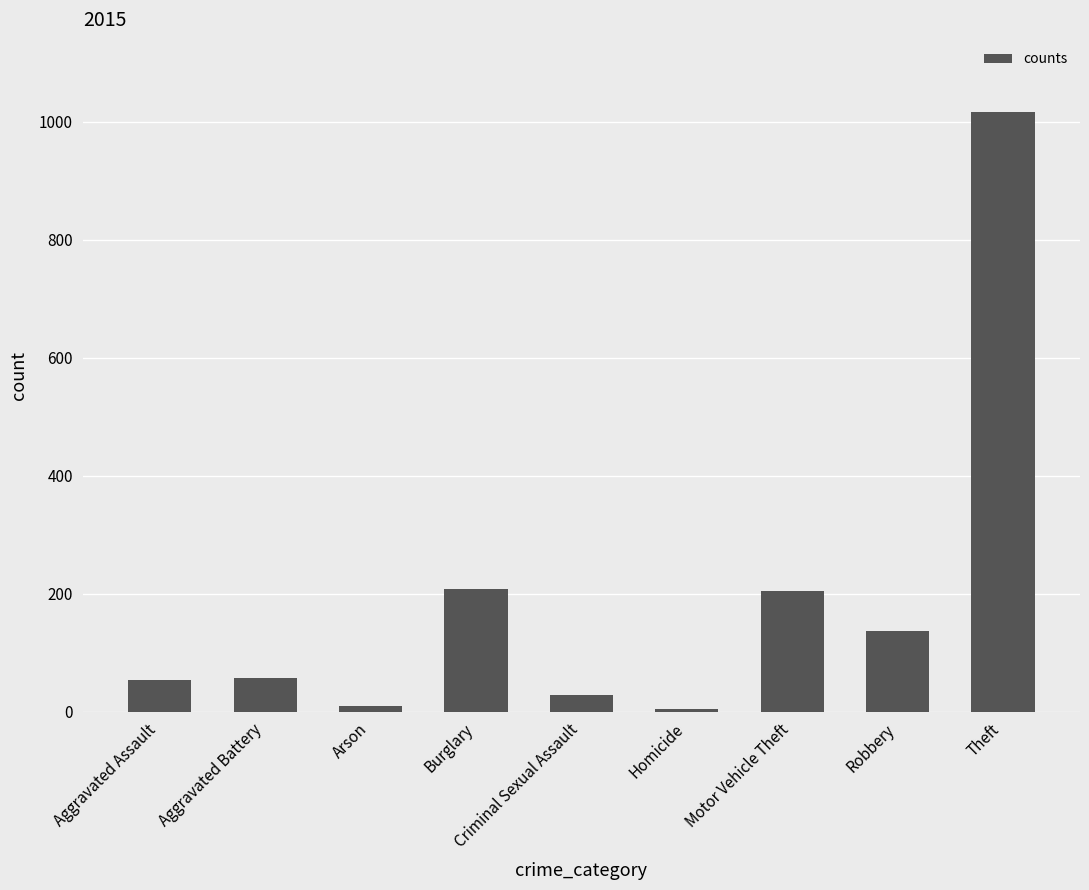

What position from the left is Aggravated Battery?

2